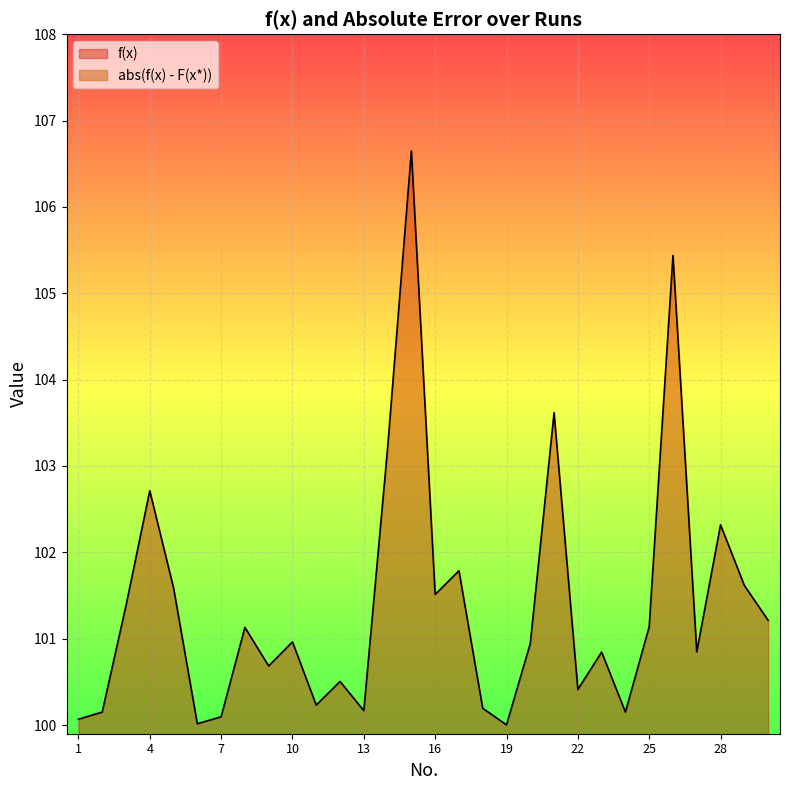

What is the difference between the highest and lowest values at 4?

100.0